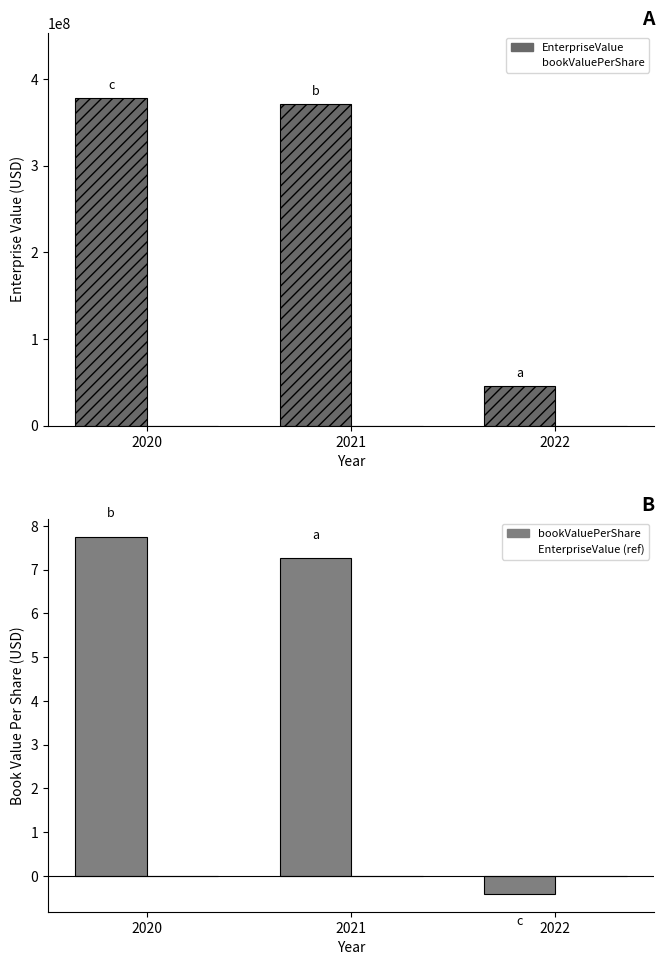

Rank the categories by bookValuePerShare value from lowest to highest.

2022, 2021, 2020